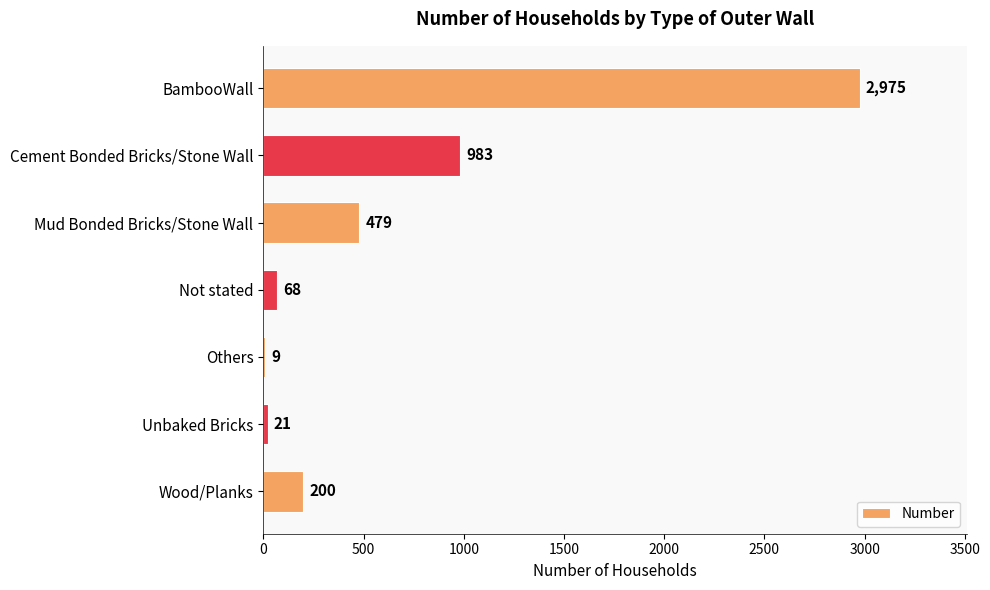

What is the change in value from BambooWall to Wood/Planks?

-2775